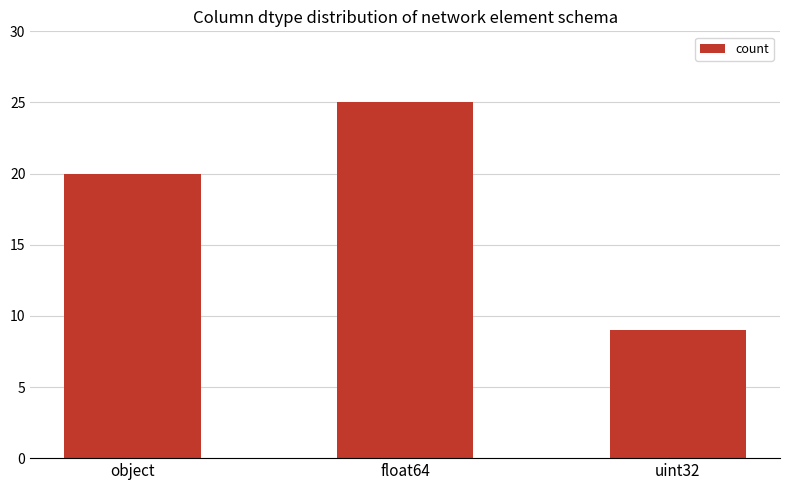

What is the difference between the second highest and minimum values?

11